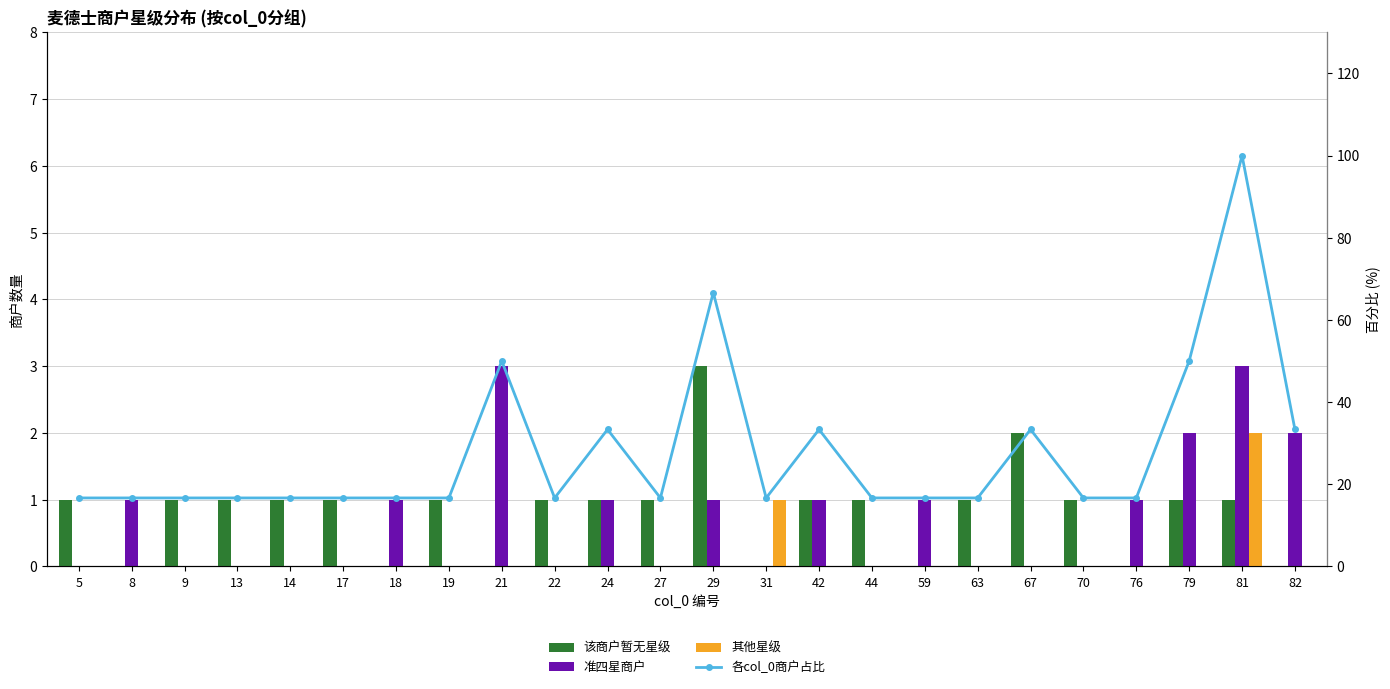

What are all the series names shown in the legend?

该商户暂无星级, 准四星商户, 其他星级, 各col_0商户占比